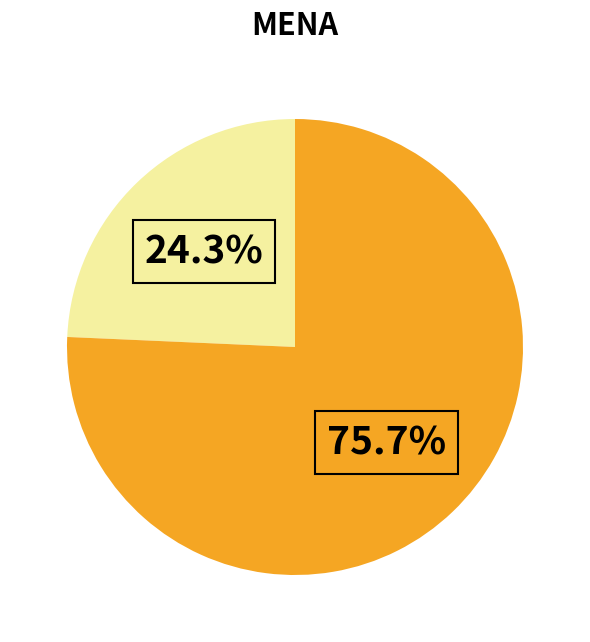

Does any single category account for the majority?

Yes